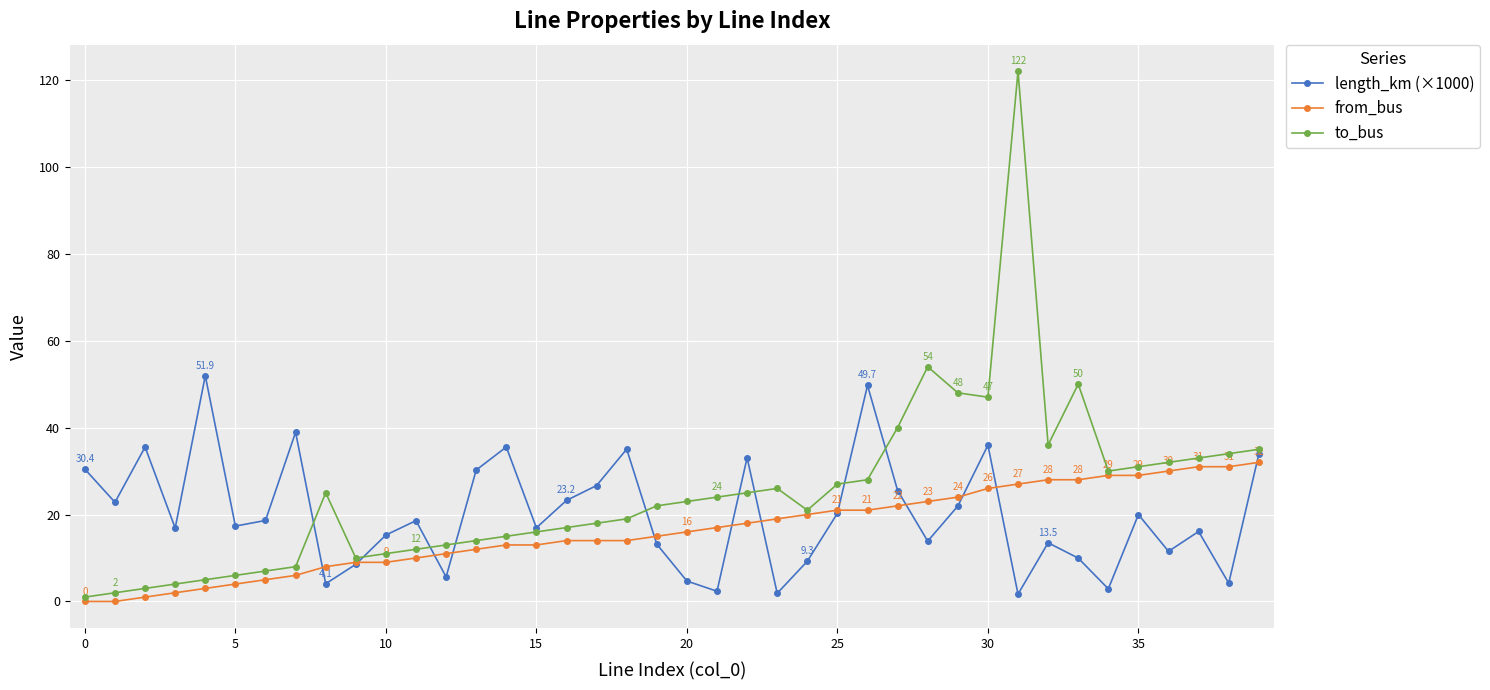

List the series in order of their peak value, lowest first.

from_bus, length_km (×1000), to_bus